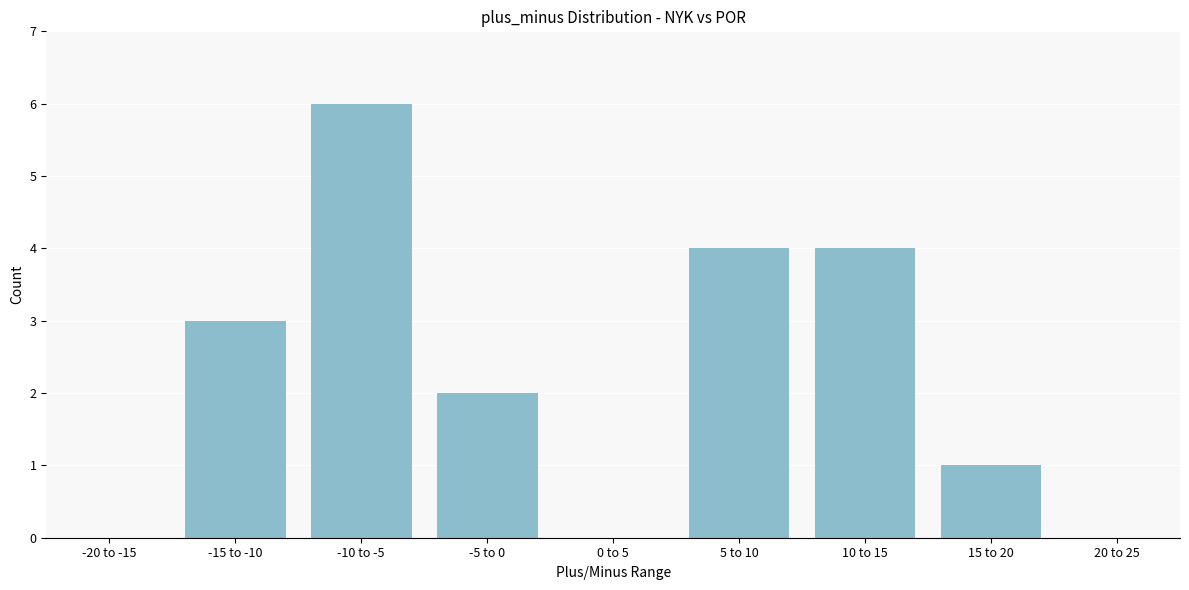

What is the sum of the values at 20 to 25 and -15 to -10?

3